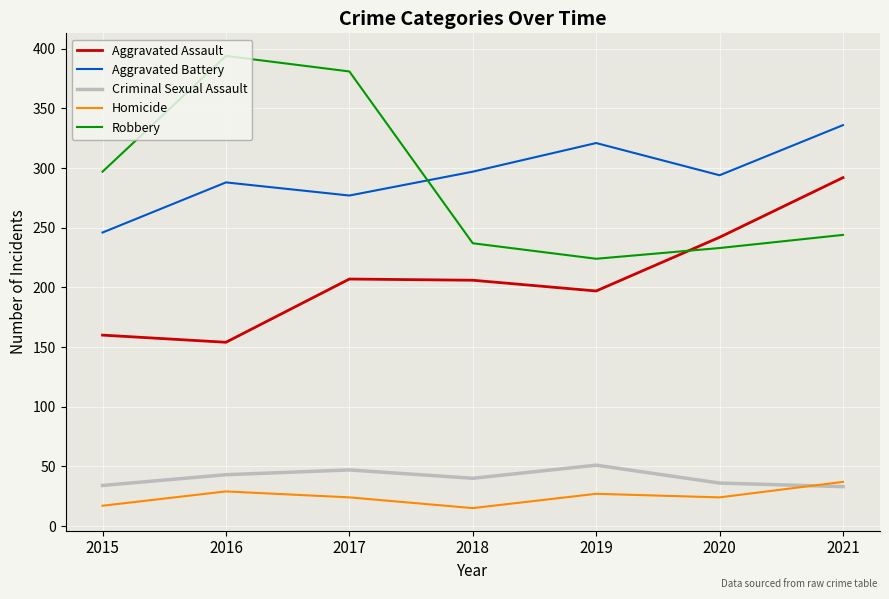

The Homicide series shows 27 at 2019. True or false?

True